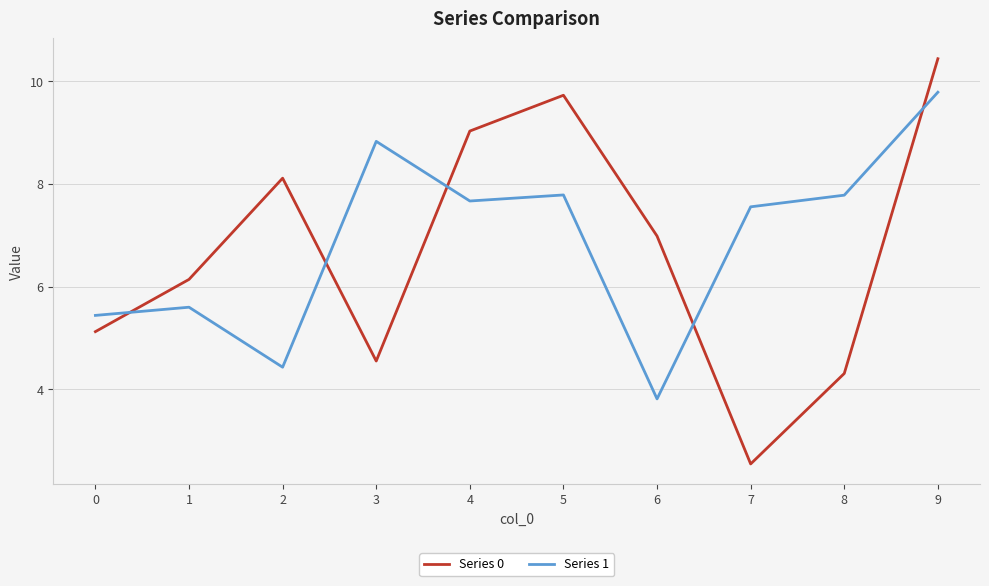

At which category does Series 0 reach its first local valley?

3